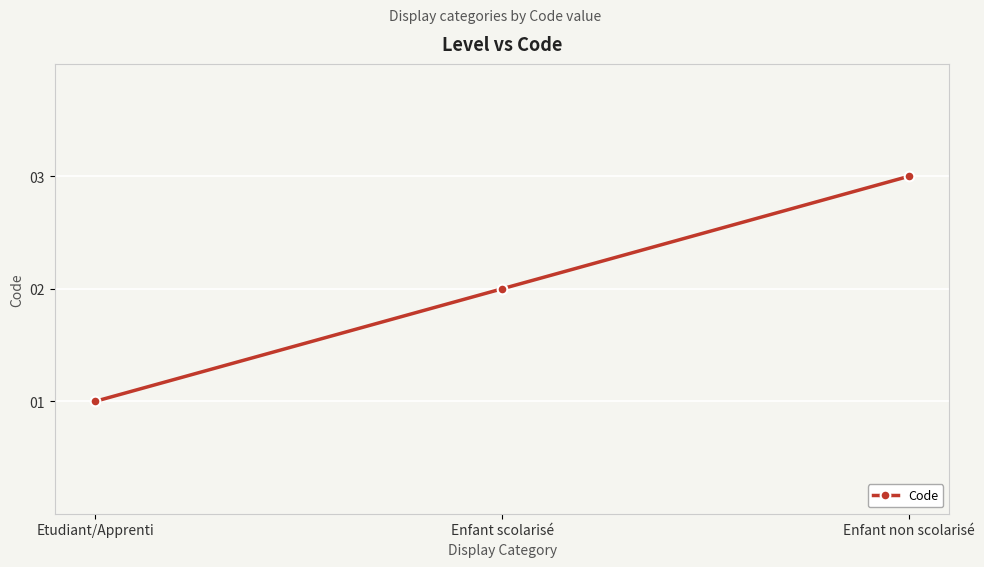

What is the change in value from Etudiant/Apprenti to Enfant non scolarisé?

+2